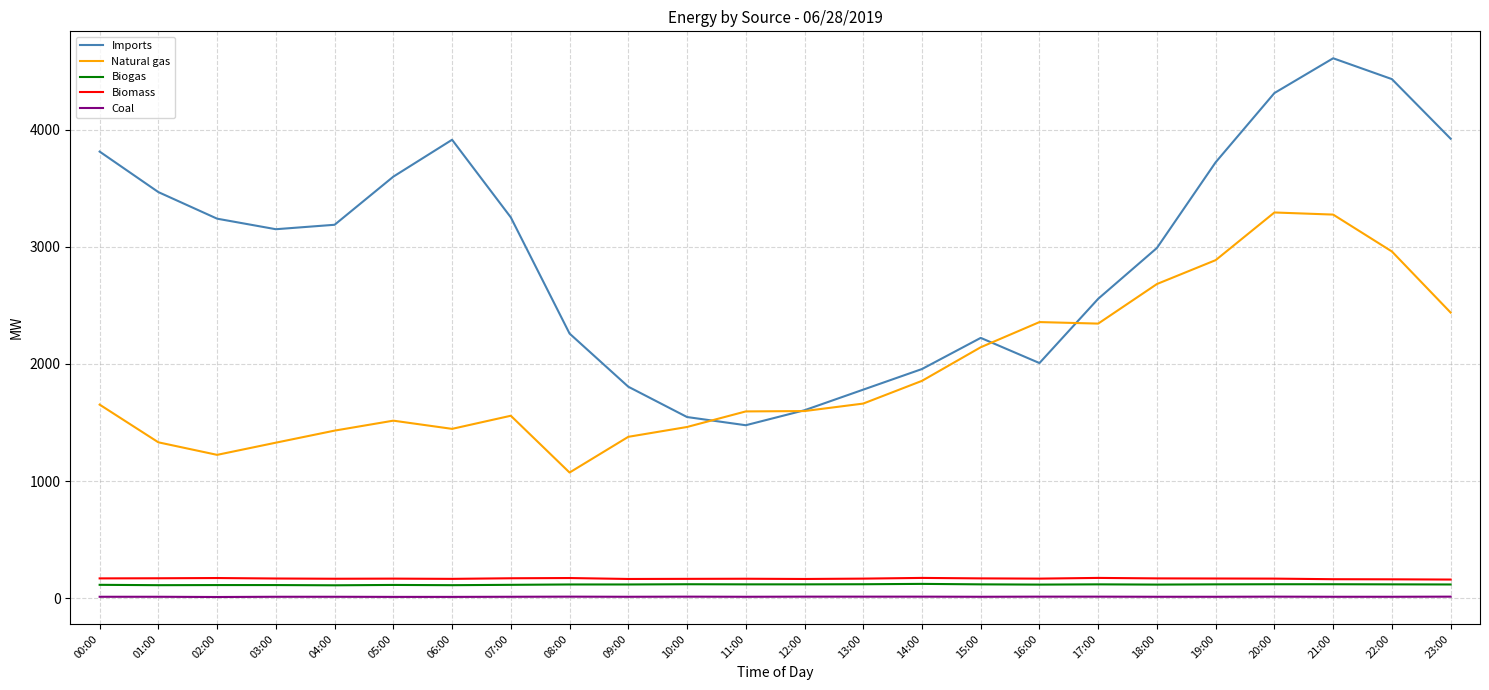

Which series changed the most between 18:00 and 23:00?

Imports